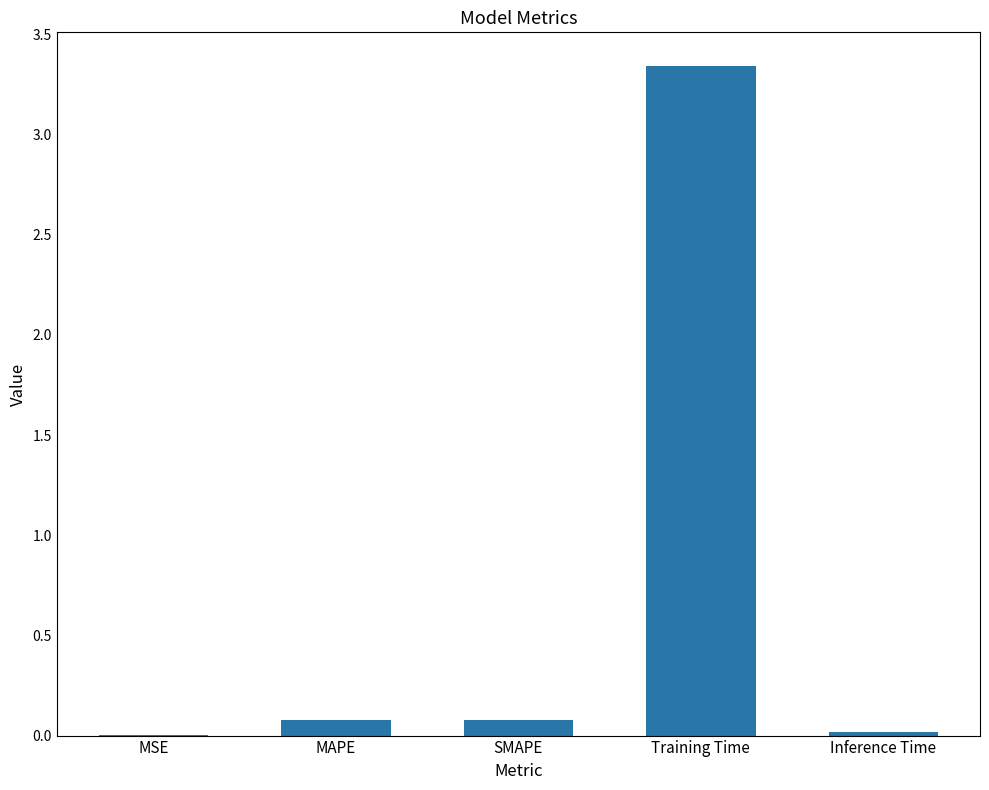

Which category has the highest value across all series?

Training Time